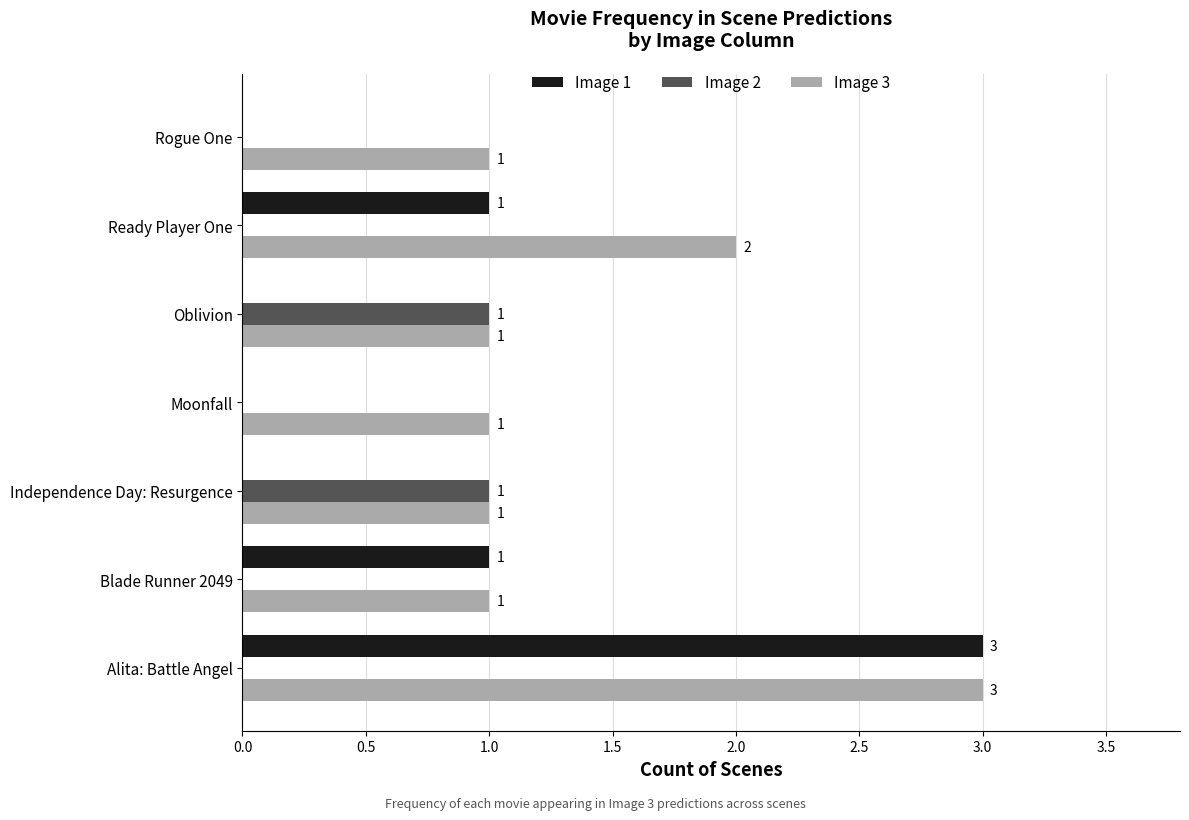

What is the highest value of the Image 2 series?

1